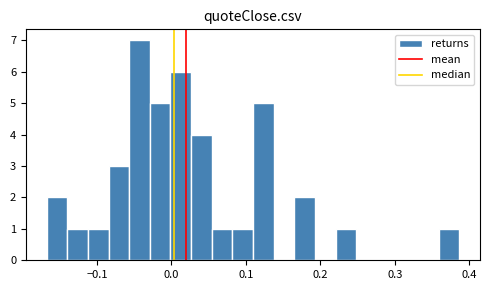

Around what value on the x-axis is the tallest bar? Give the approximate position of its centre, as read against the axis.

-0.04